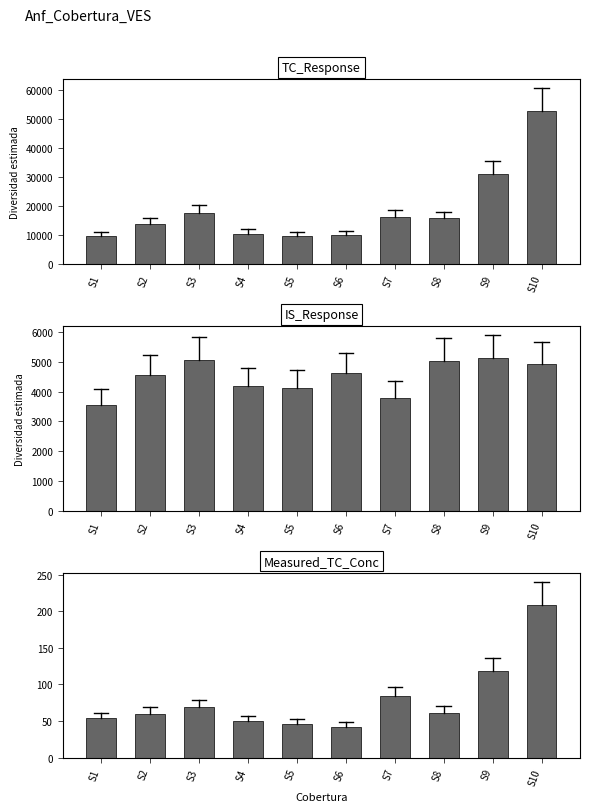

Which series has the largest total across all categories?

TC_Response